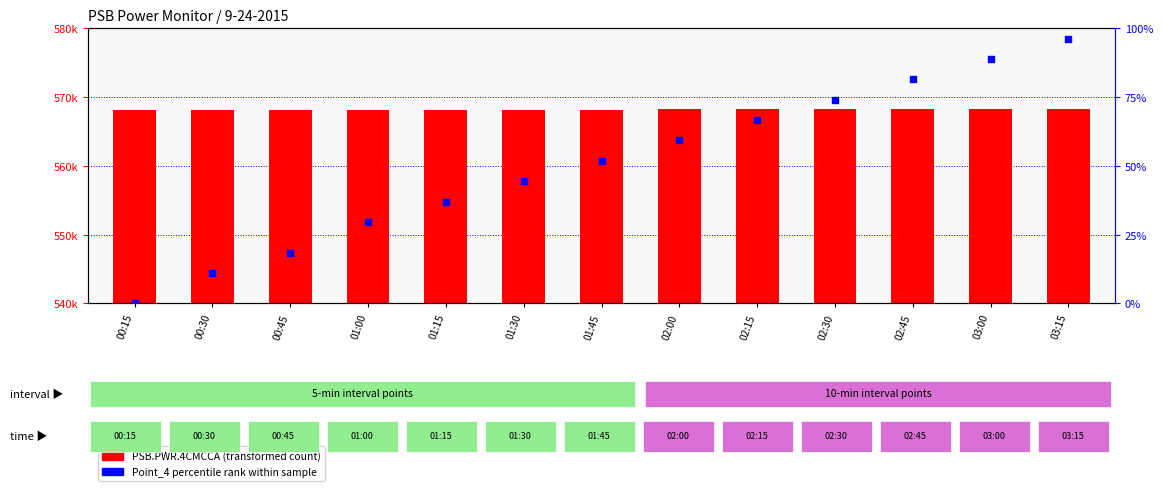

Which series reaches the maximum Y coordinate?

PSB.PWR.4CMCCA (count)